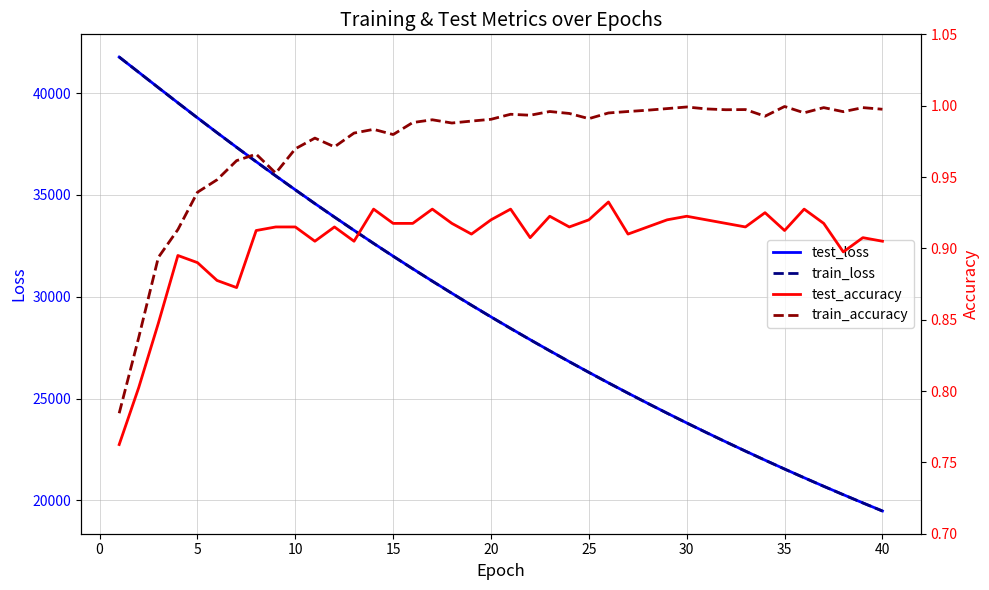

What is the maximum value for train_loss?

41773.7